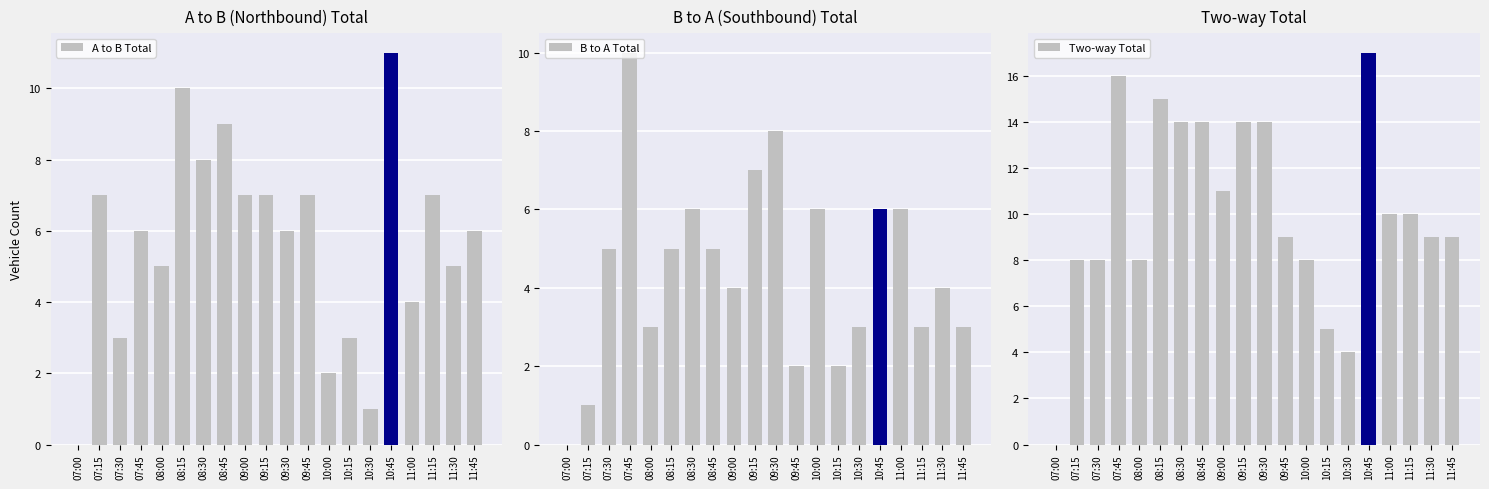

Reading left to right, transcribe all the data shown in this chart.

A to B Total: 0	7	3	6	5	10	8	9	7	7	6	7	2	3	1	11	4	7	5	6
B to A Total: 0	1	5	10	3	5	6	5	4	7	8	2	6	2	3	6	6	3	4	3
Two-way Total: 0	8	8	16	8	15	14	14	11	14	14	9	8	5	4	17	10	10	9	9